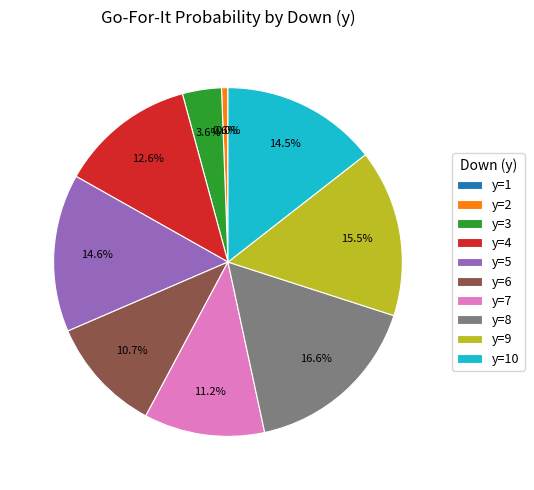

Which slice is the largest?

y=8